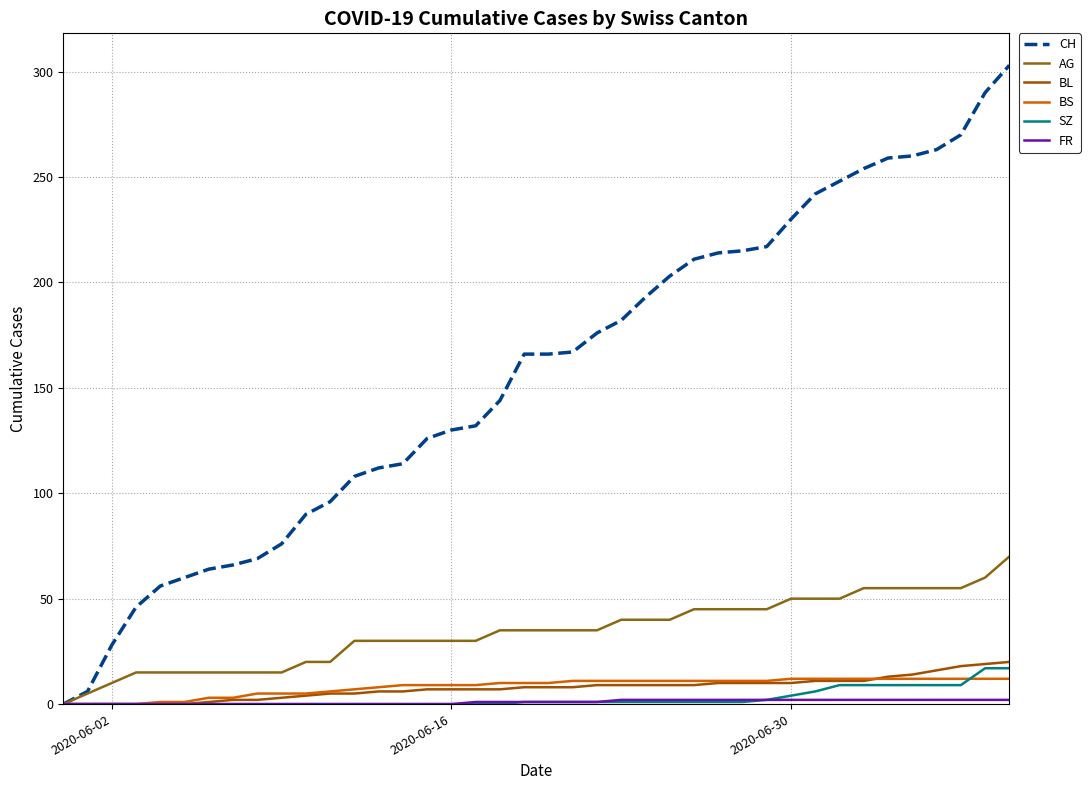

Does the chart display data point markers on the line(s)?

No